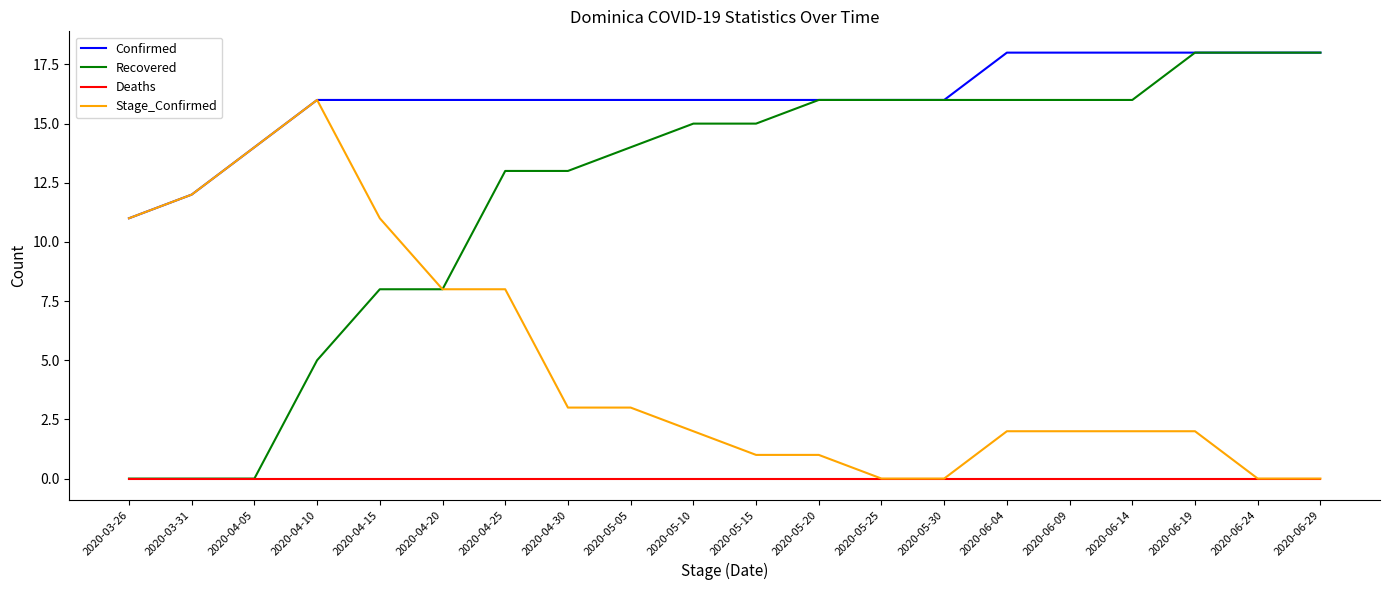

True or false: Deaths and Confirmed intersect in this chart.

False